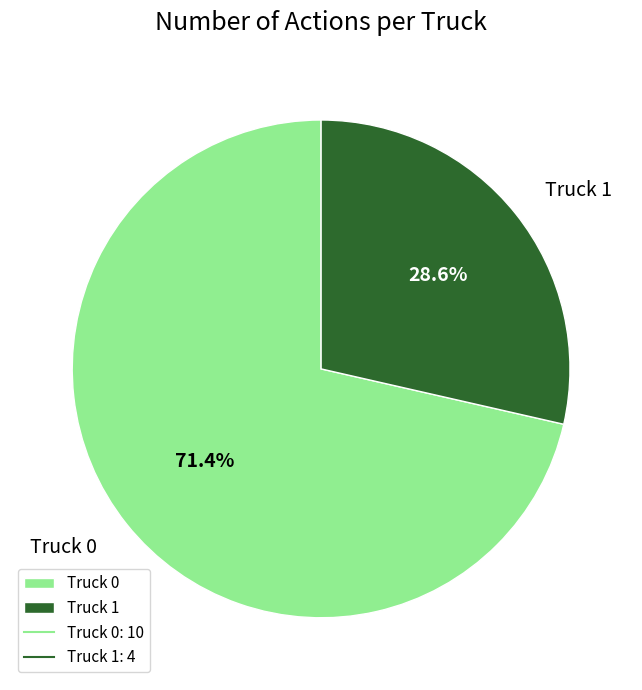

To the nearest percent, what is the combined percentage of Truck 0 and Truck 1?

100%